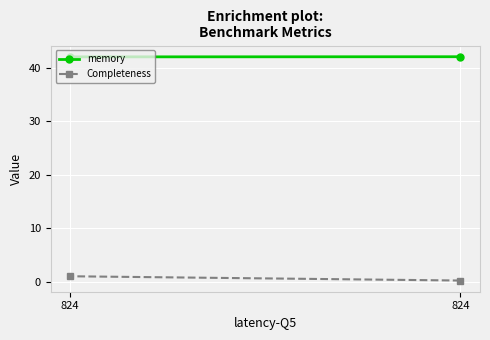

Between 824 and 824, which is larger?

824